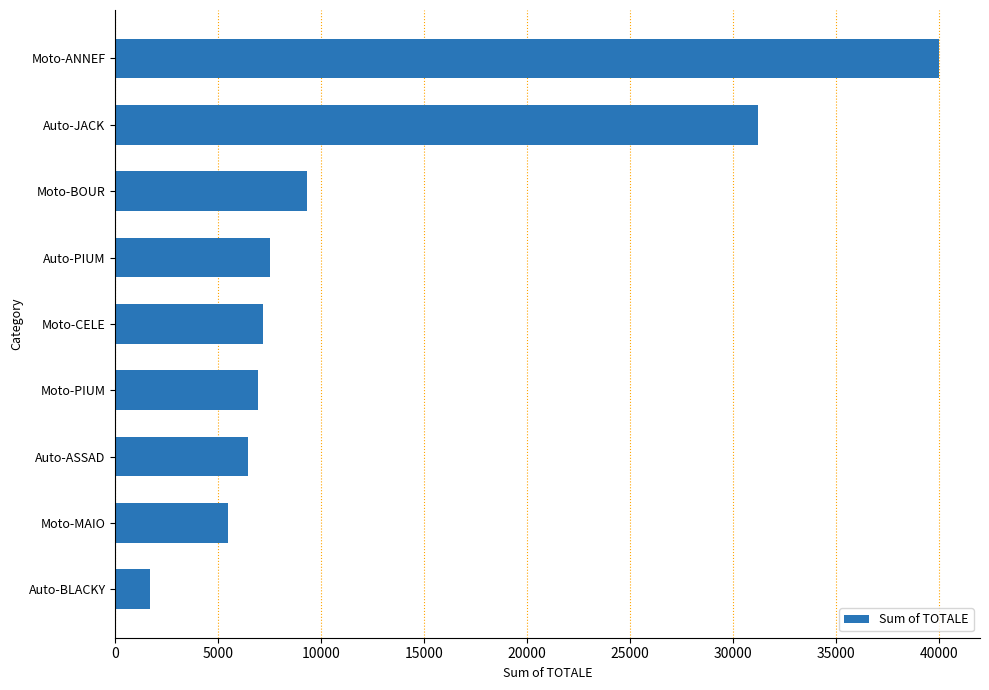

Reading top to bottom, what are all the values shown in this chart?

40005.0	31239.6	9324.0	7524.4	7176.0	6928.4	6456.0	5472.0	1684.0